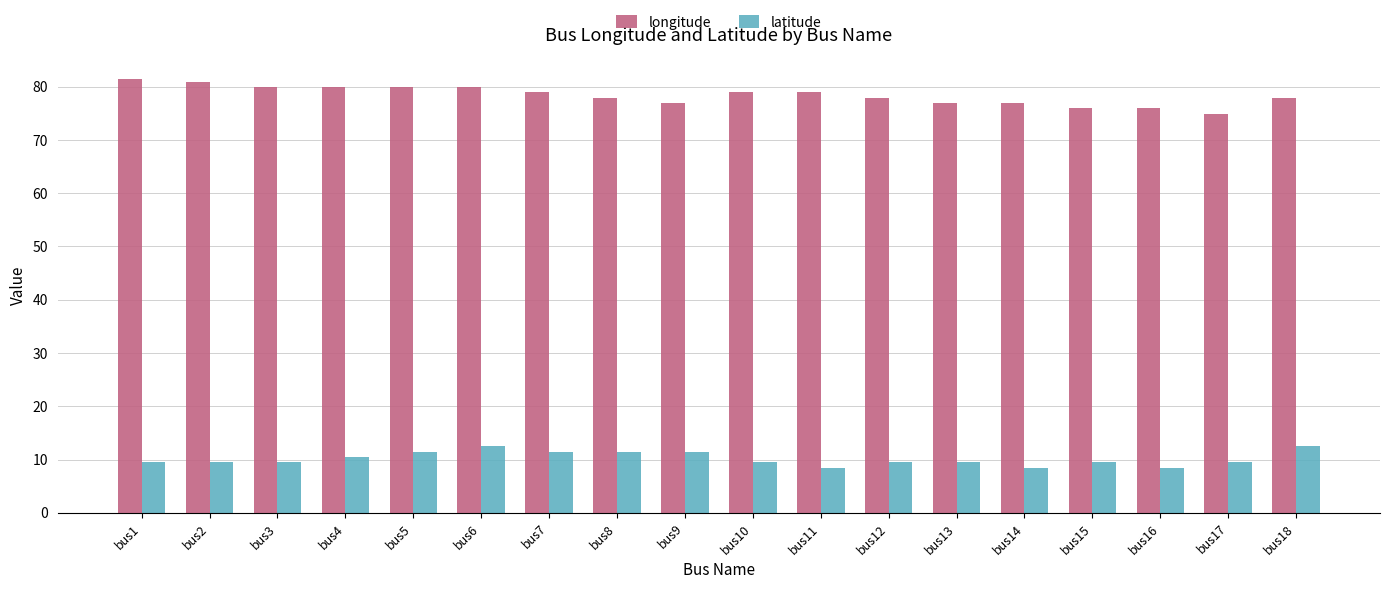

What is the value of the longitude bar at the 7th from the left?

78.9